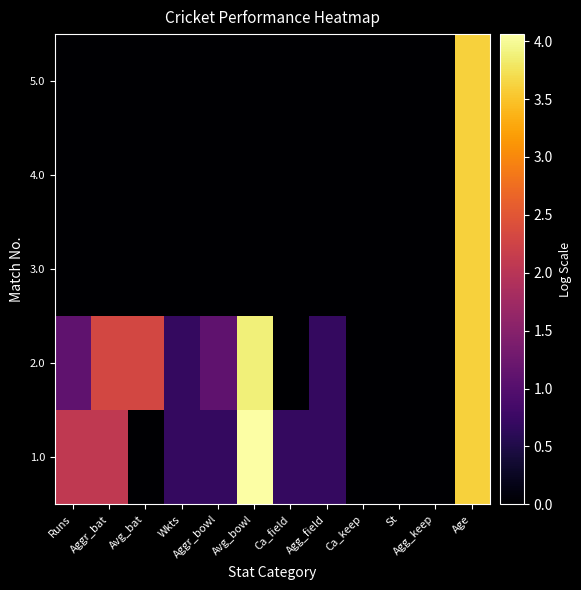

Which series changed the most between Ca_field and Ca_keep?

1.0